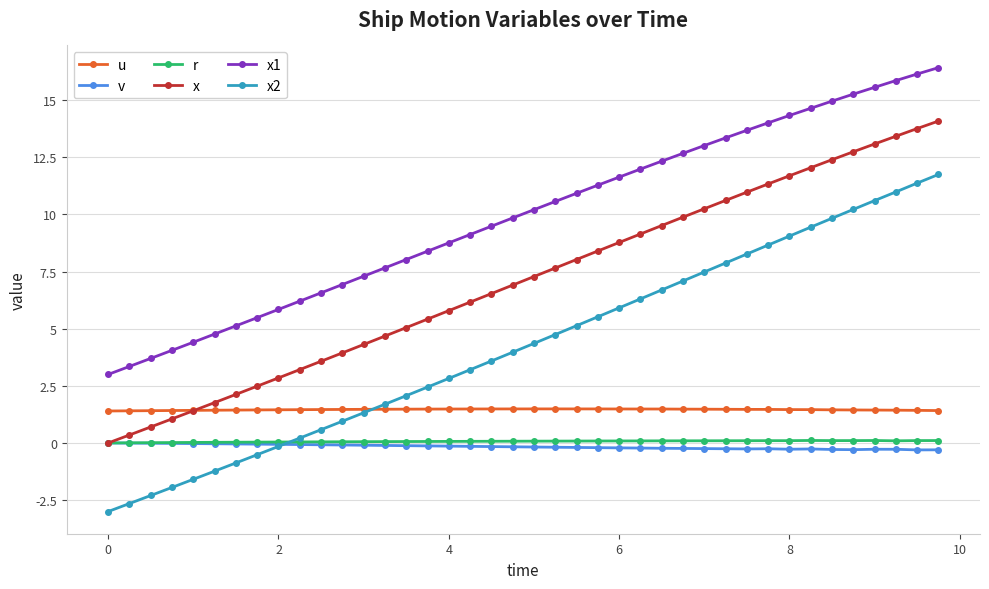

True or false: u and r cross at least once.

False